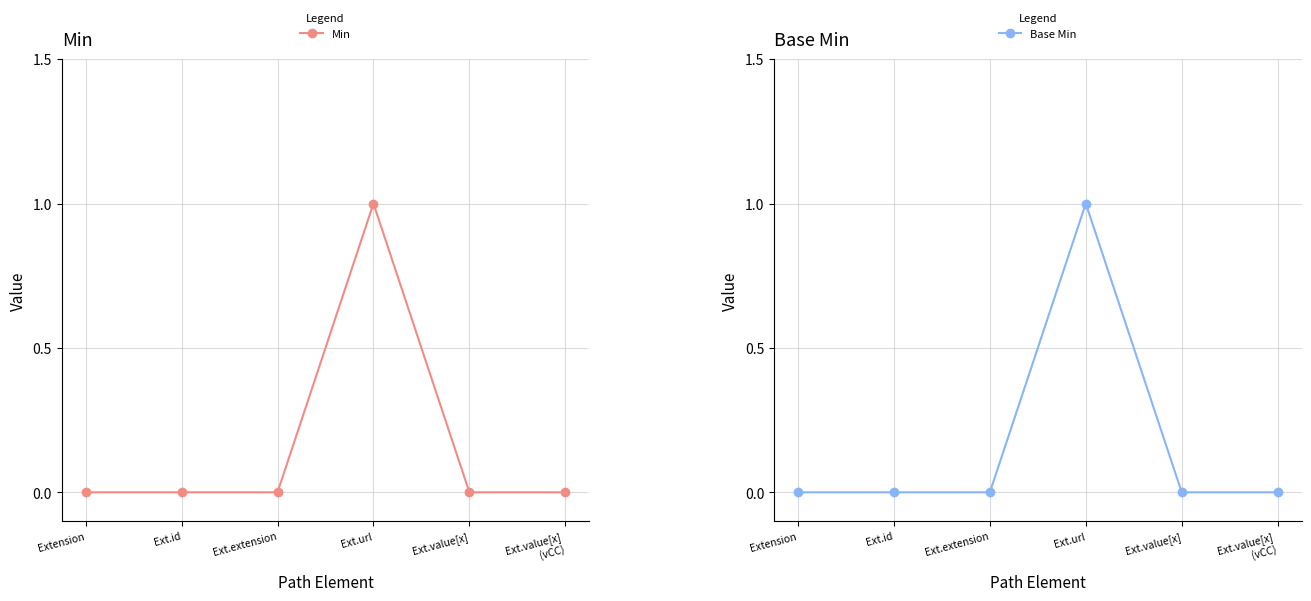

The value of Min at Ext.url is 1. True or false?

True